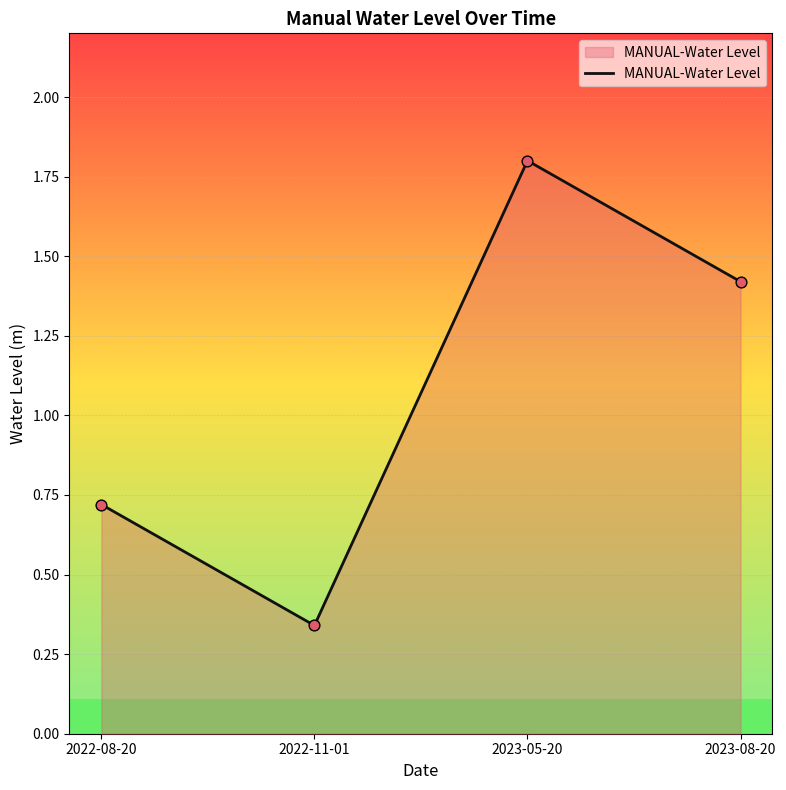

What is the change in value from 2022-11-01 to 2023-08-20?

+1.1